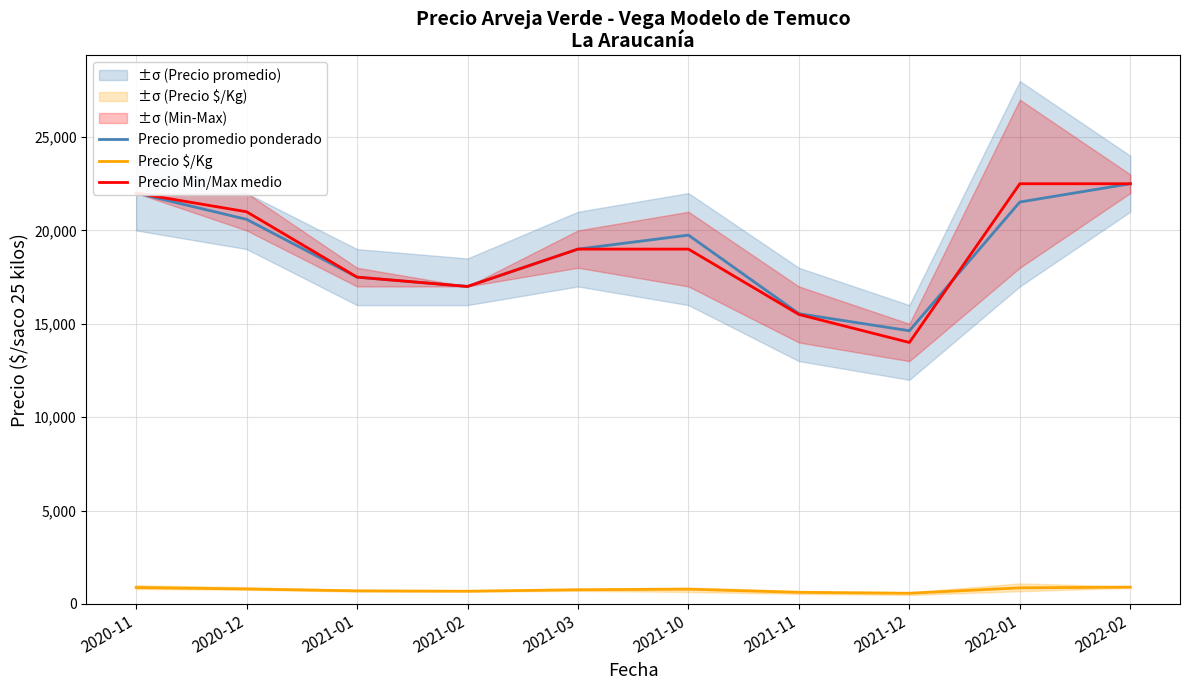

What is the maximum value shown in the chart?

22500